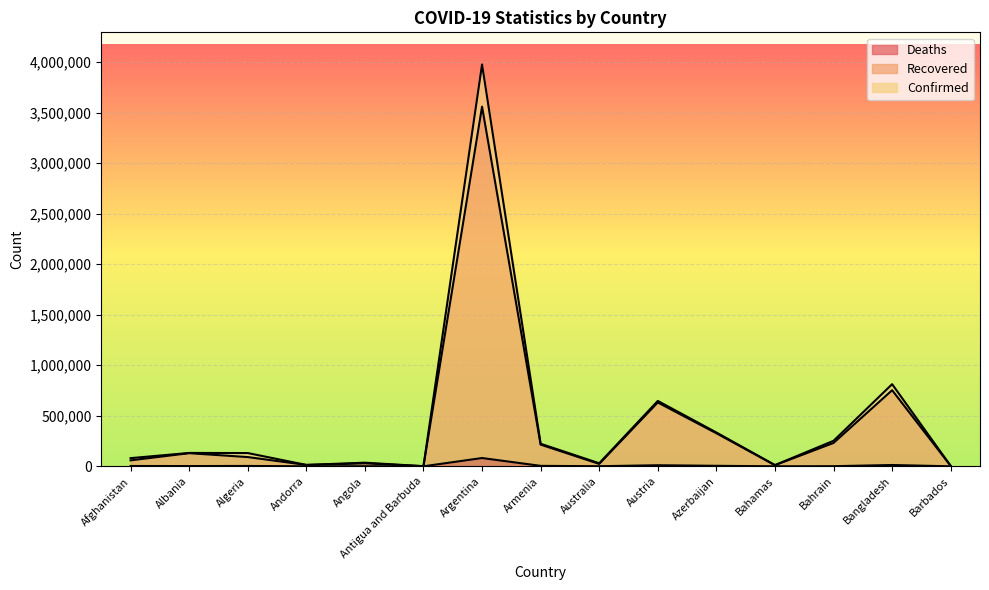

What is the difference between the maximum and minimum values in the Recovered series?

3558934